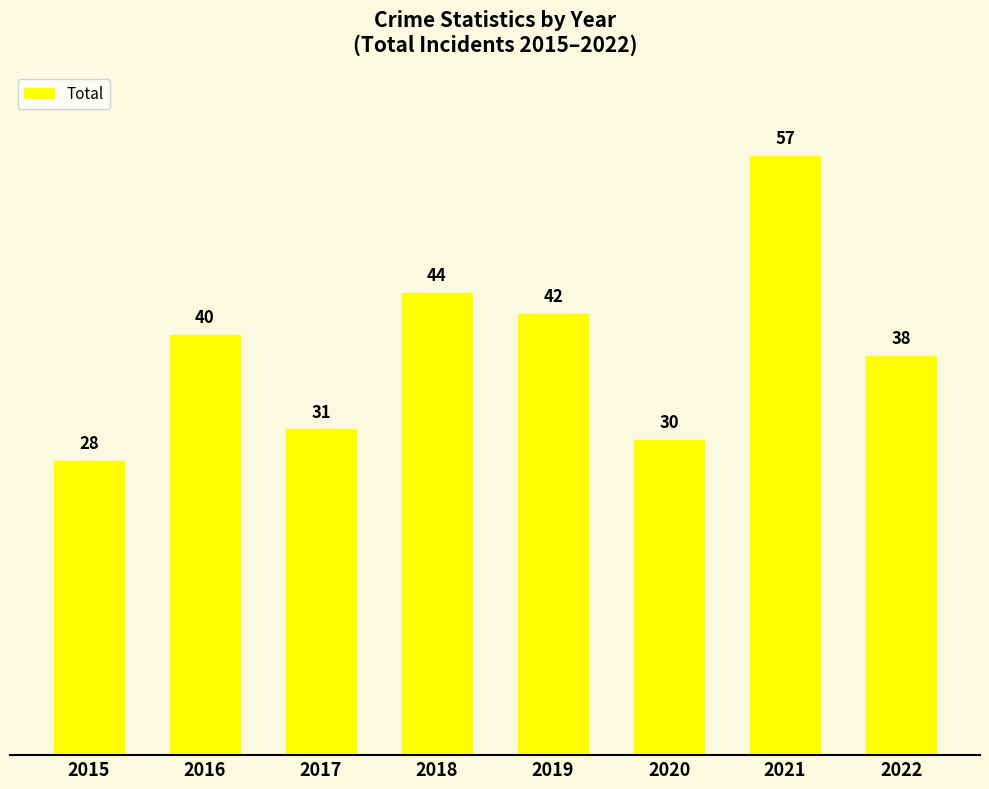

Are the bars horizontal?

No